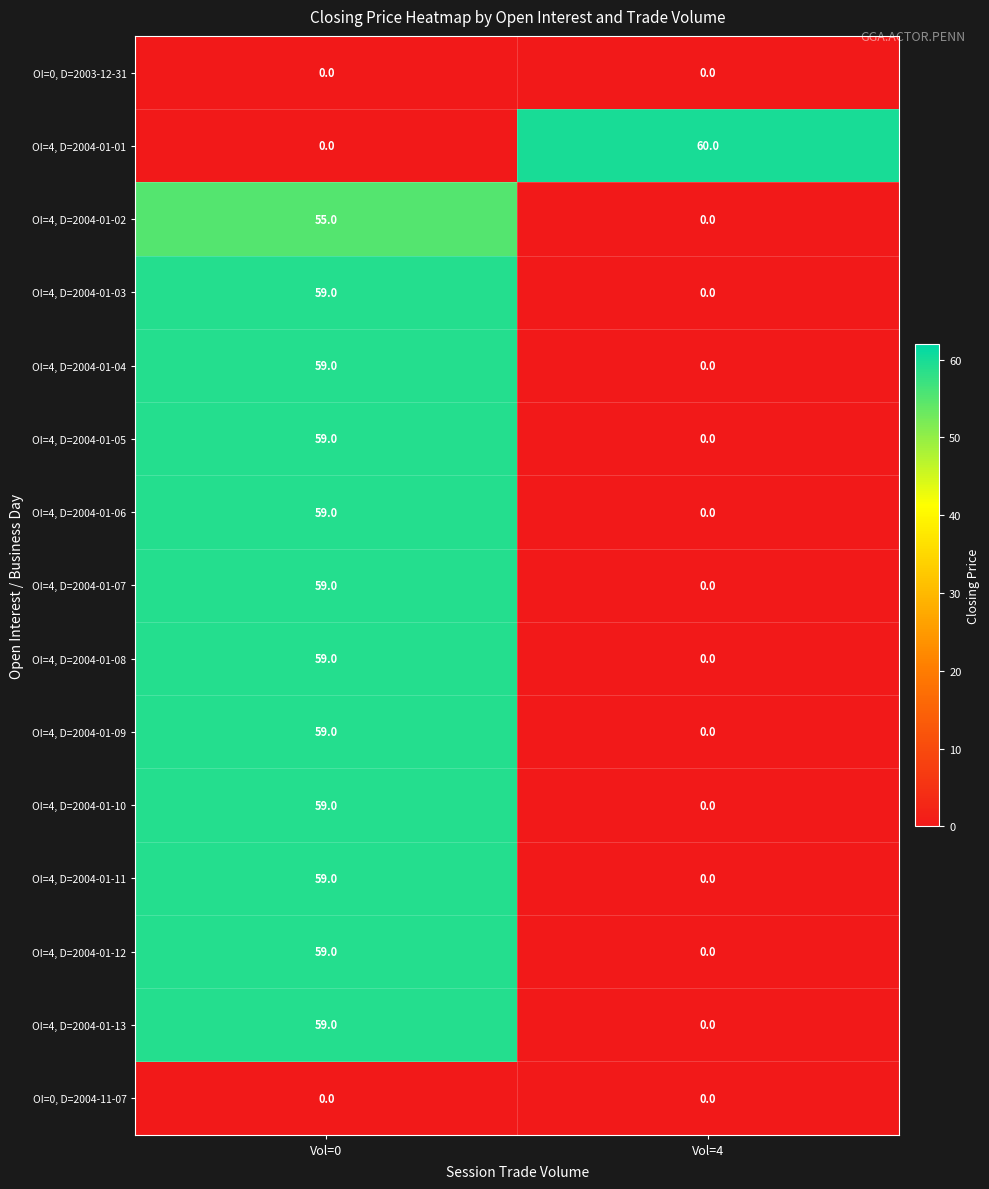

Is it true that OI=4, D=2004-01-08 equals 59 at Vol=0?

True